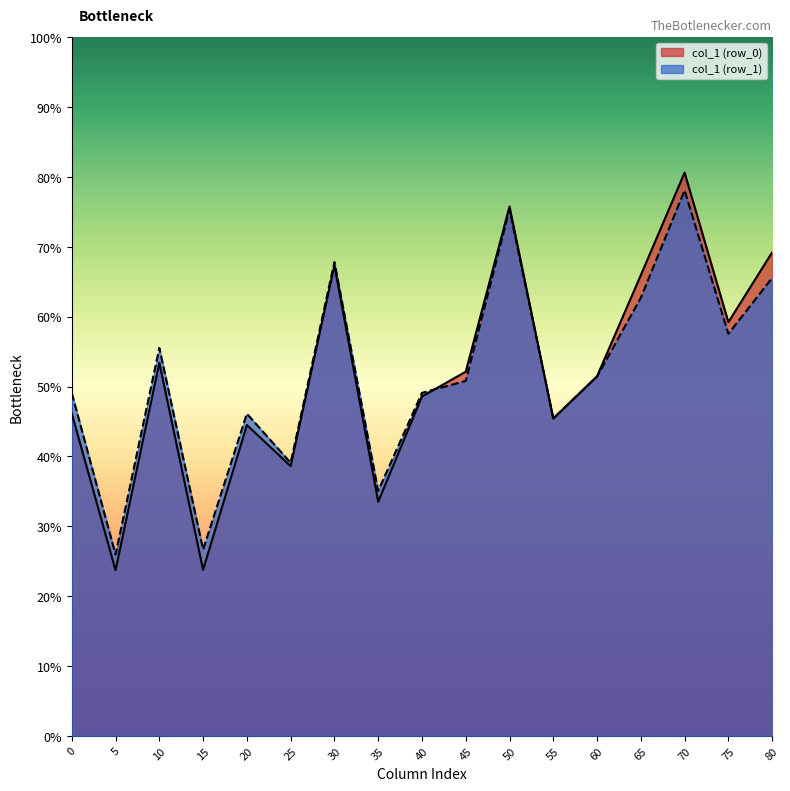

At how many categories does at least one series exceed 60?

5